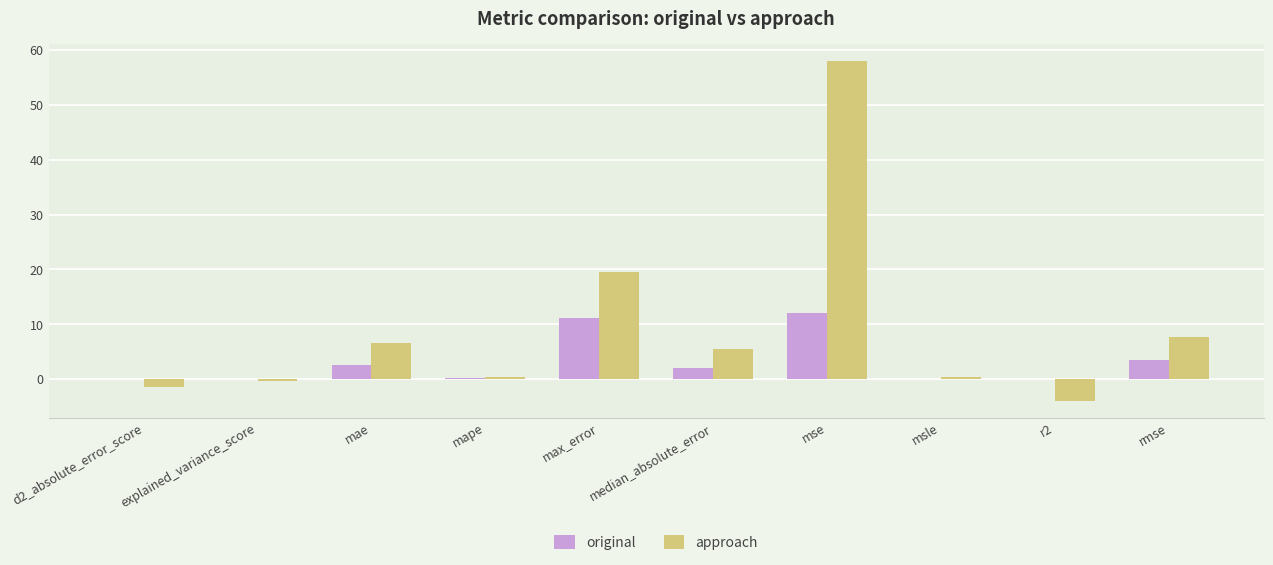

At which category is the sum across all series the highest?

mse